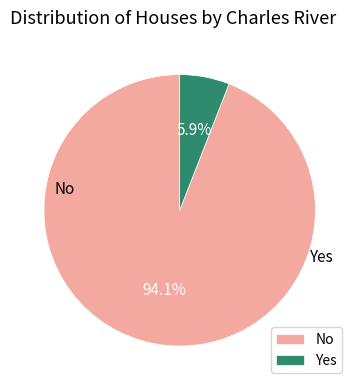

Approximately how many times larger is the value at No compared to Yes?

15.9